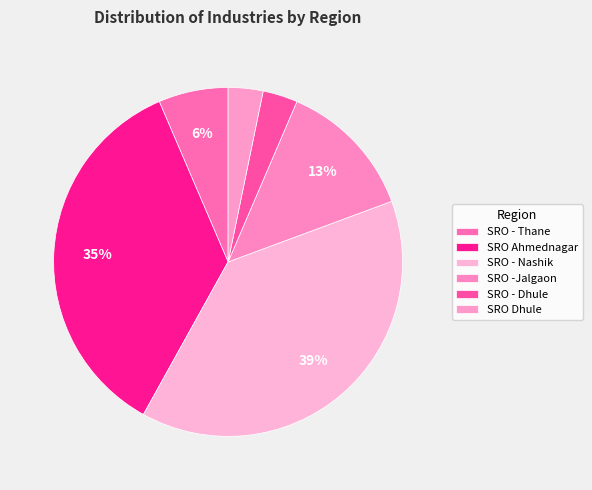

Which category has the biggest portion of the pie?

SRO - Nashik